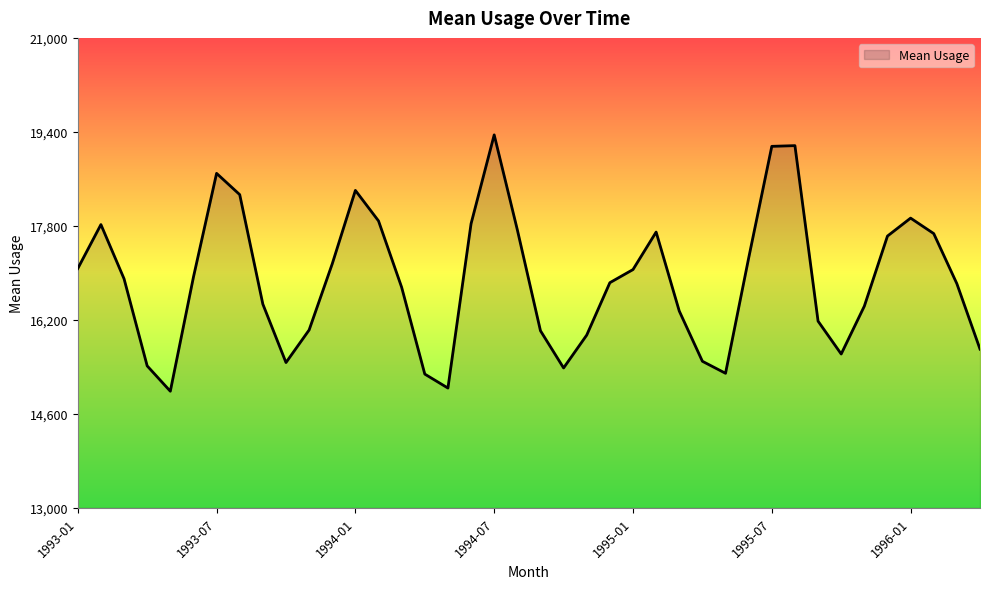

What is the greatest value displayed?

19349.1